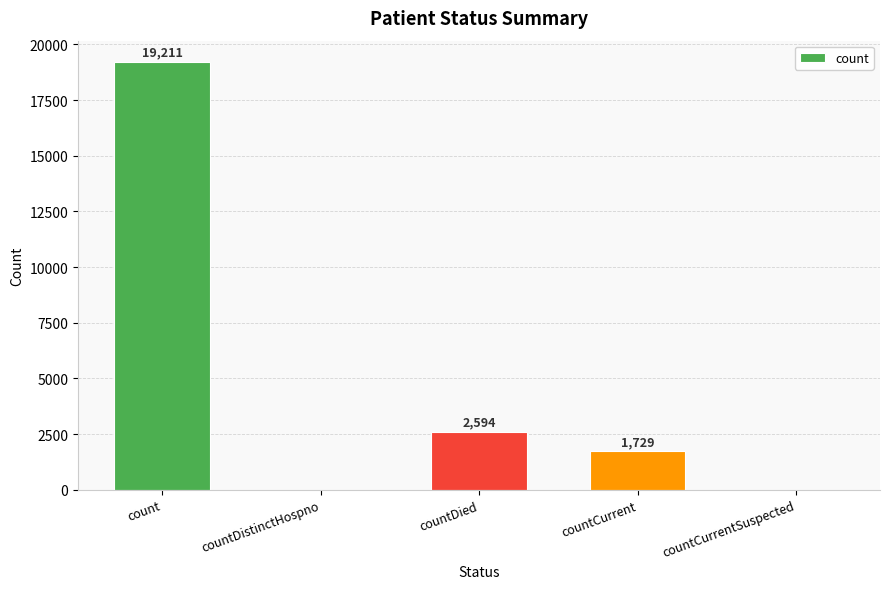

Approximately how many times larger is the value at countDied compared to countCurrent?

1.5